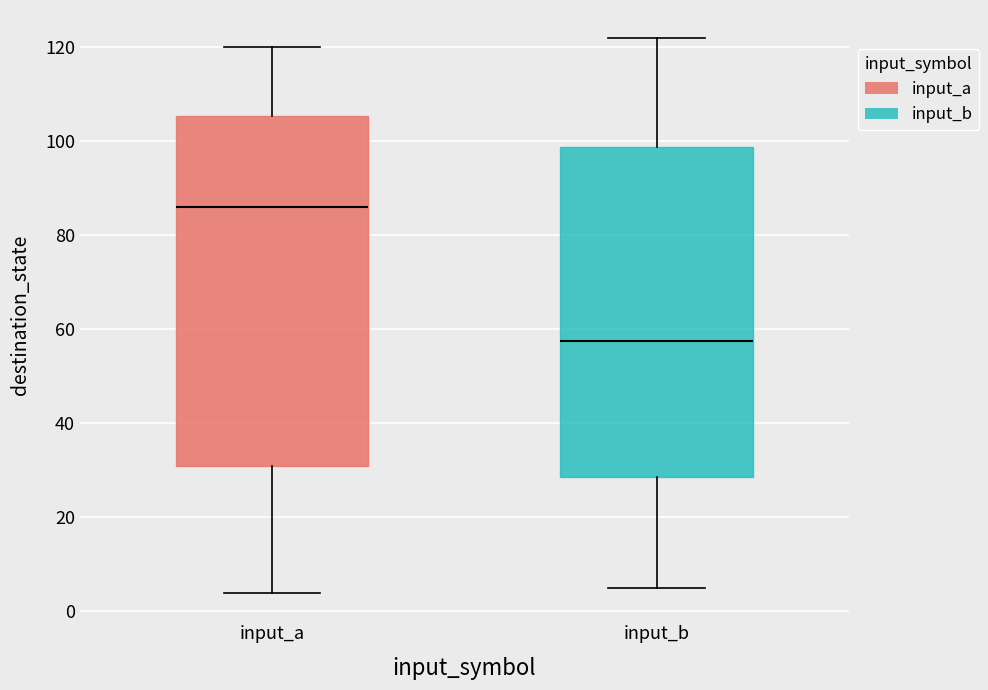

Where does the upper whisker of the box for input_b end on the y-axis? The values are not printed on the chart, so give them approximately, as read against the axis.

122